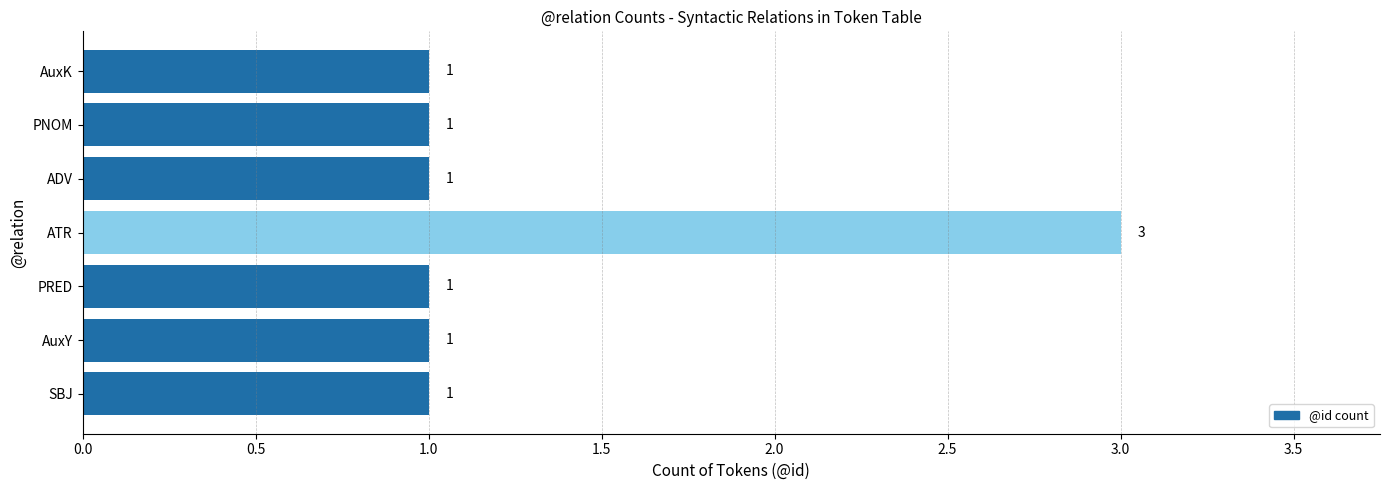

True or false: the data shows 0 at AuxK.

False